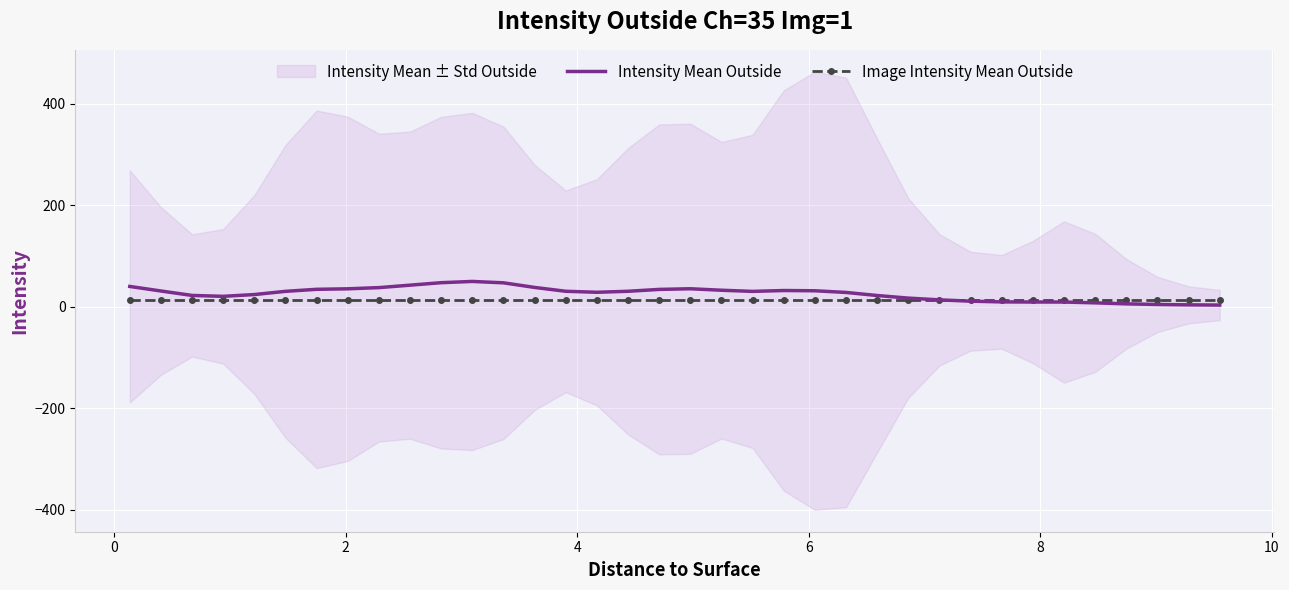

Which series ends up on top after the final intersection of Image Intensity Mean Outside and Intensity Mean Outside?

Image Intensity Mean Outside